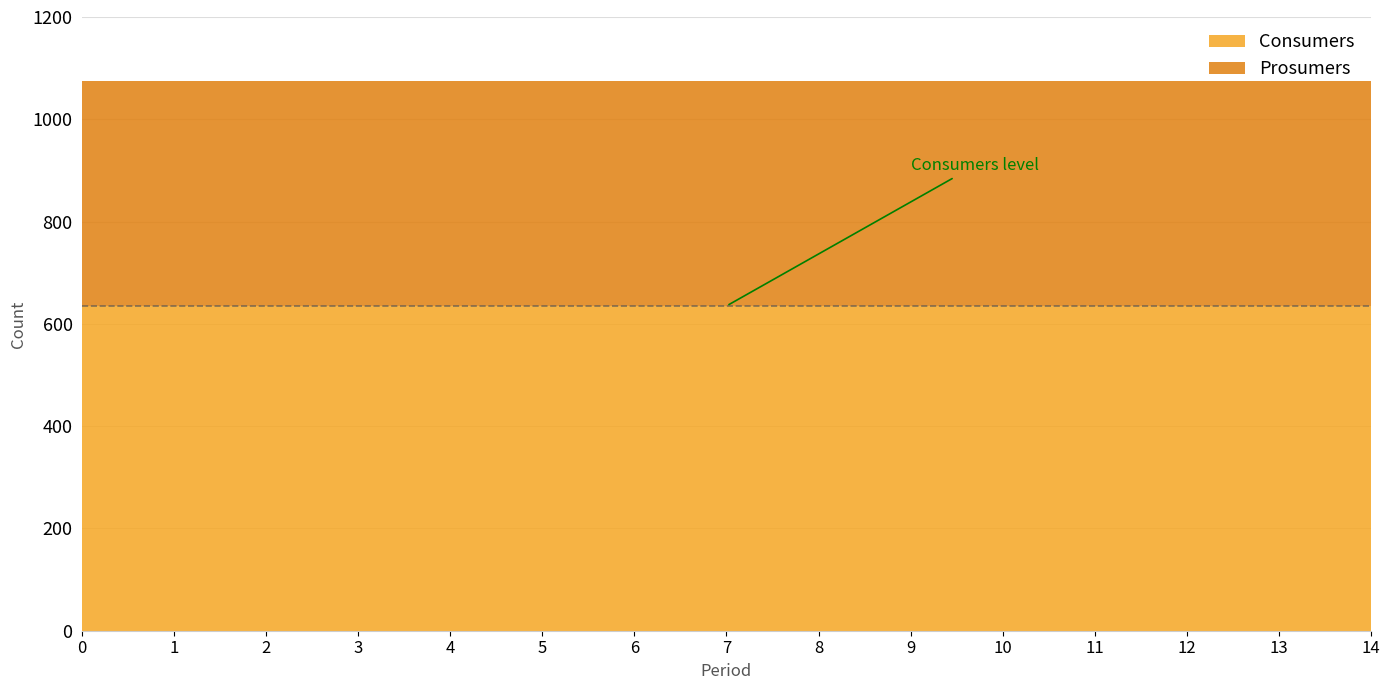

Reading right to left, transcribe all the data shown in this chart.

Consumers: 14=635	13=635	12=635	11=635	10=635	9=635	8=635	7=635	6=635	5=635	4=635	3=635	2=635	1=635	0=635
Prosumers: 14=440	13=440	12=440	11=440	10=440	9=440	8=440	7=440	6=440	5=440	4=440	3=440	2=440	1=440	0=440